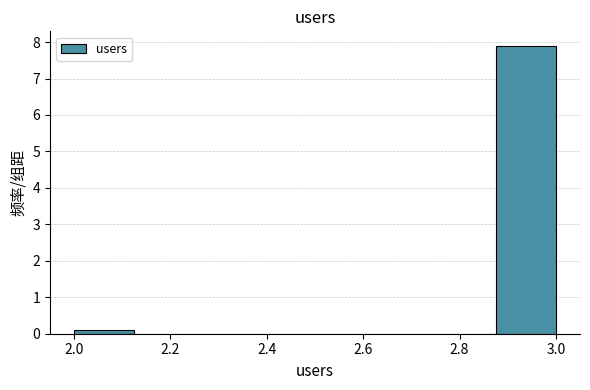

Which range on the x-axis has the tallest bar?

2.875 to 3.000